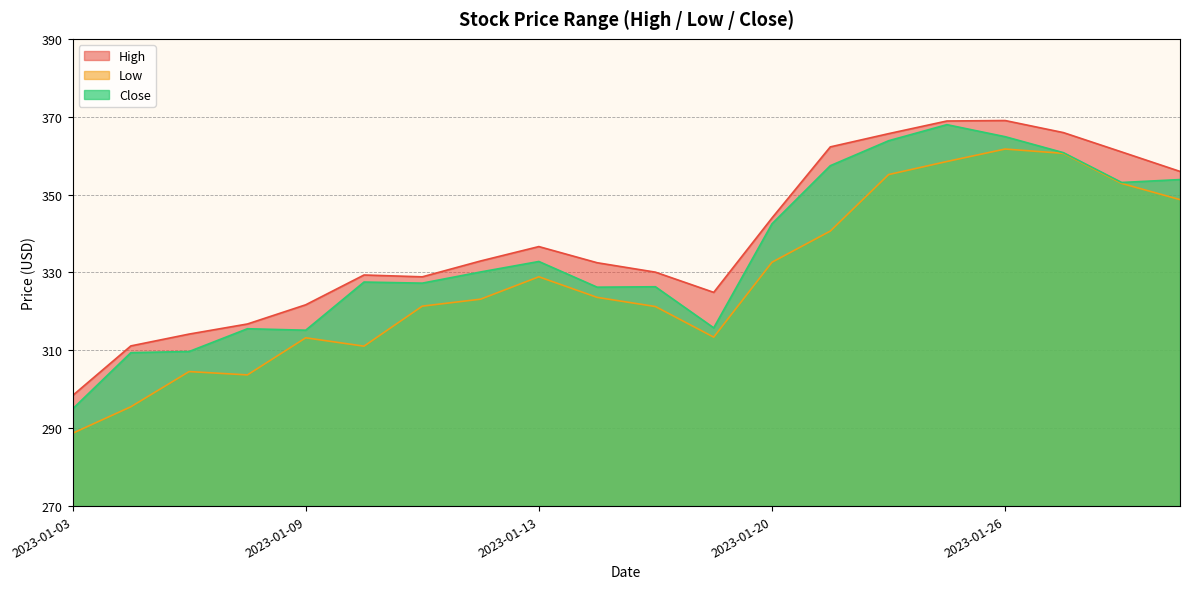

What is the difference between the highest and lowest values at 2023-01-18?

8.8